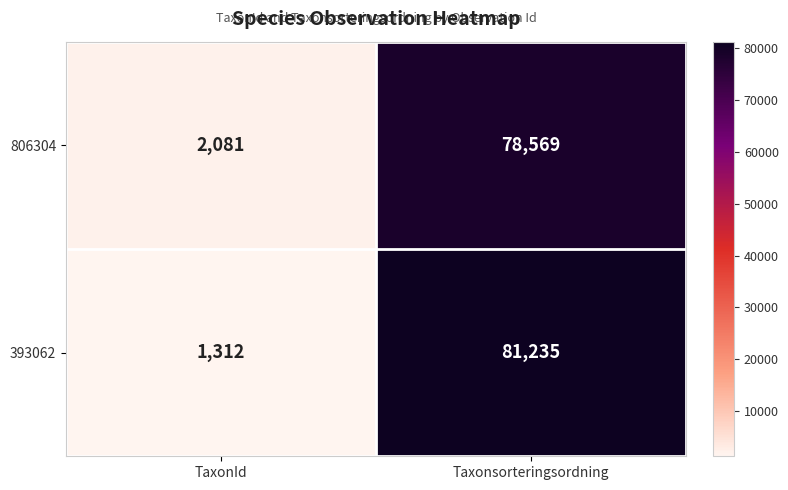

Reading left to right, what are all the values shown in this chart?

806304: 2081	78569
393062: 1312	81235